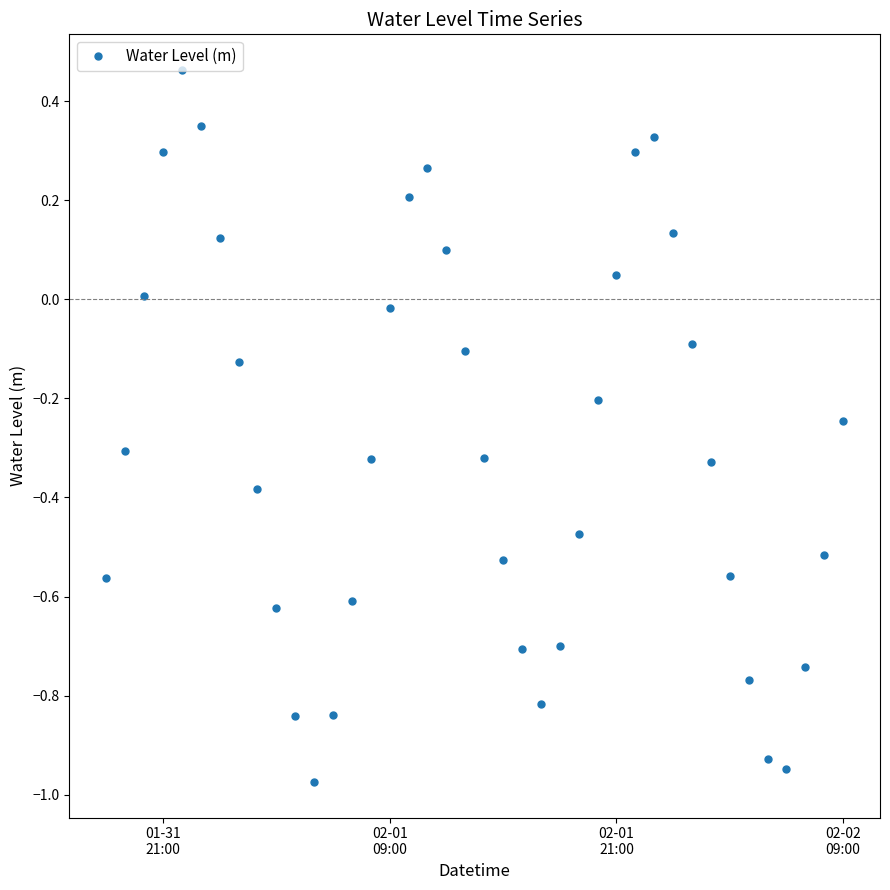

How many points are lower than both their immediate neighbors (excluding endpoints)?

3